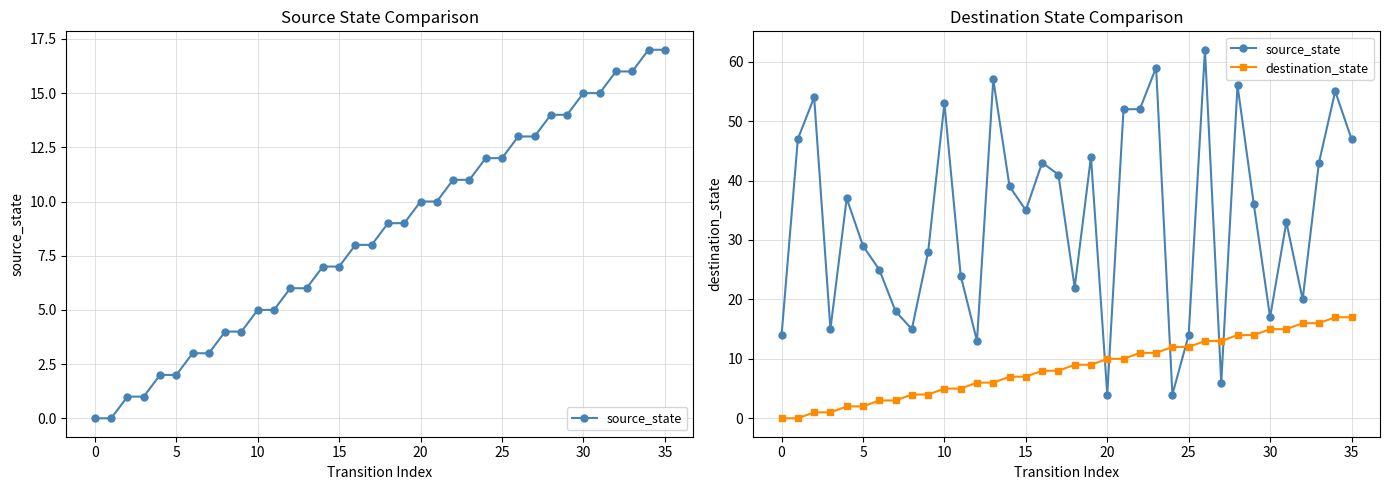

What are all the series names shown in the legend?

source_state, destination_state